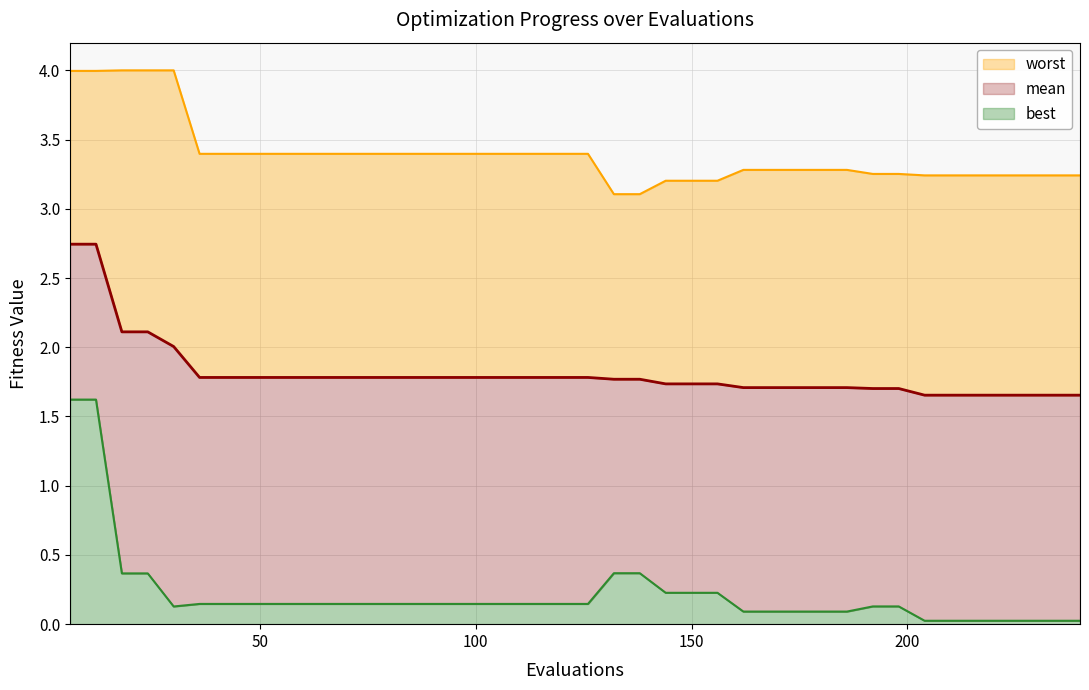

At how many categories does at least one series exceed 3?

40